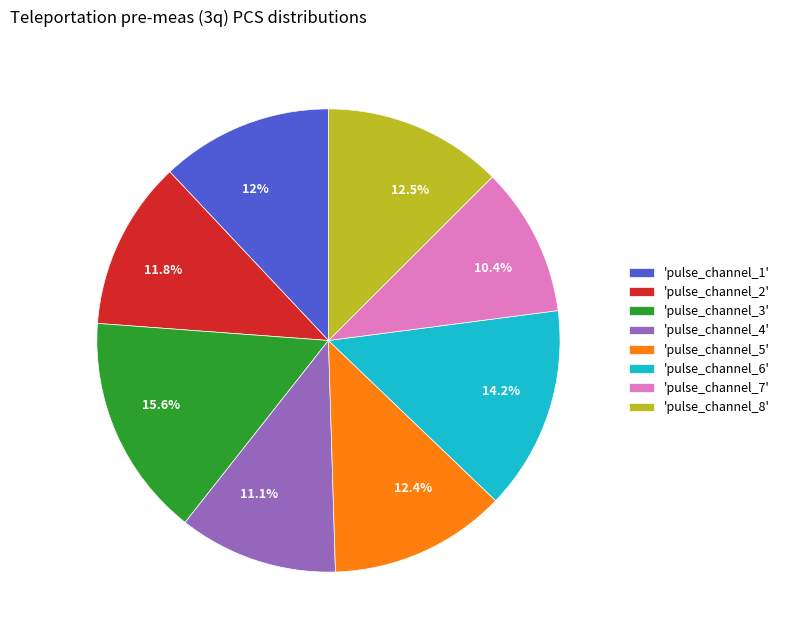

Count the number of slices in the pie.

8